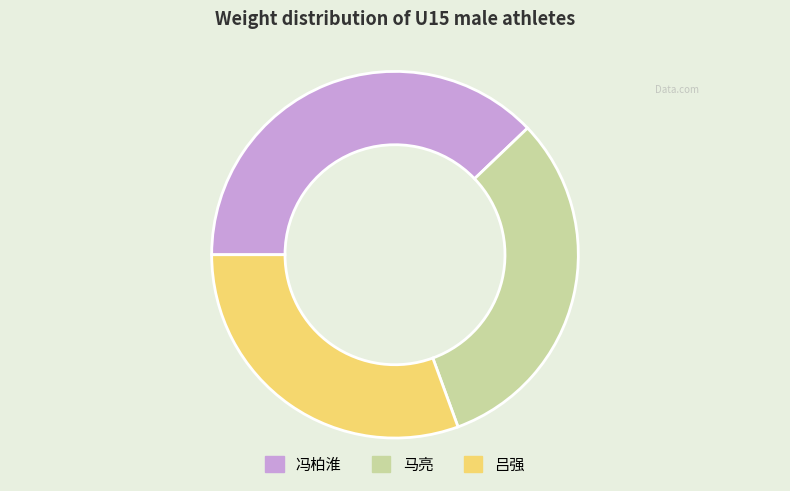

Which slice is the smallest?

吕强